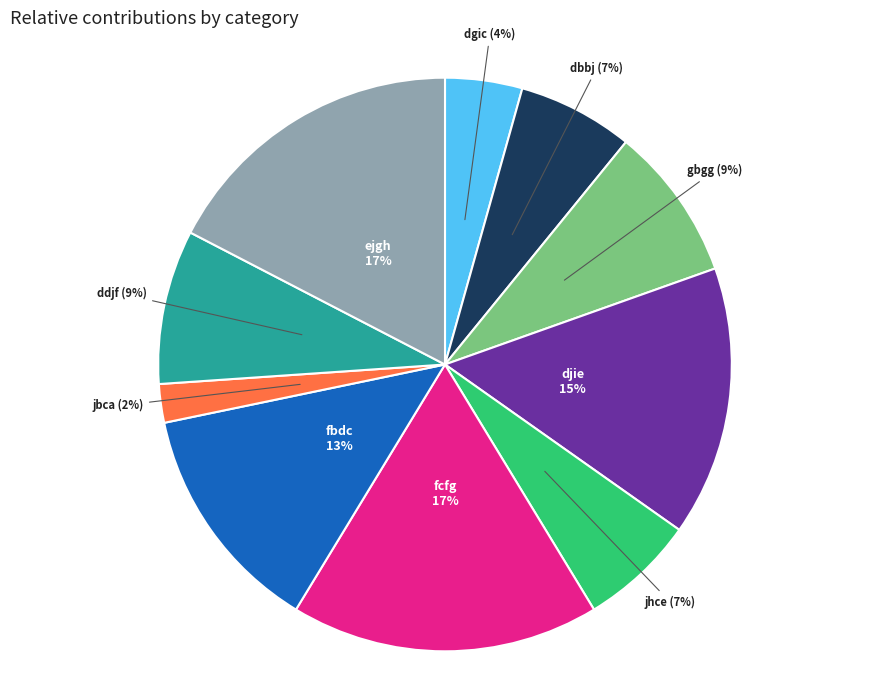

Does dgic represent more than half of the total?

No